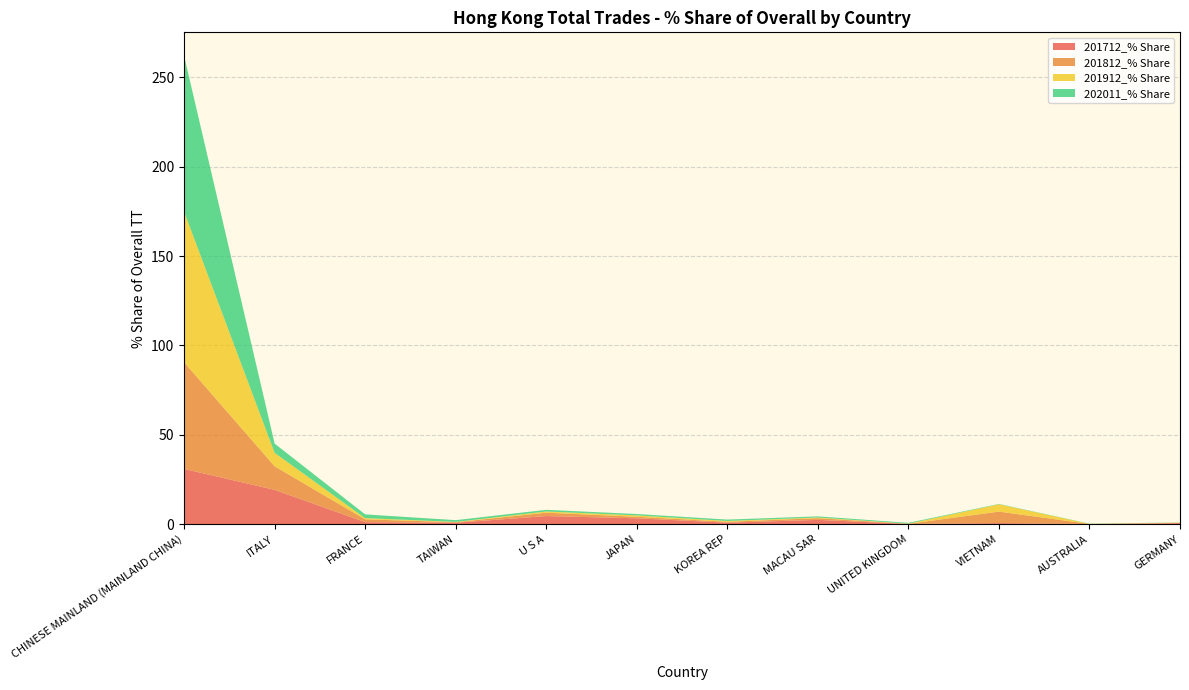

Reading right to left, transcribe all the data shown in this chart.

201712_% Share: GERMANY=0.6	AUSTRALIA=0.1	VIETNAM=0.7	UNITED KINGDOM=0.2	MACAU SAR=2.5	KOREA REP=0.9	JAPAN=3.3	U S A=4.6	TAIWAN=0.9	FRANCE=1.2	ITALY=19.2	CHINESE MAINLAND (MAINLAND CHINA)=31.0
201812_% Share: GERMANY=0.1	AUSTRALIA=0.0	VIETNAM=6.4	UNITED KINGDOM=0.1	MACAU SAR=0.9	KOREA REP=0.5	JAPAN=0.9	U S A=1.9	TAIWAN=0.3	FRANCE=1.6	ITALY=13.2	CHINESE MAINLAND (MAINLAND CHINA)=59.6
201912_% Share: GERMANY=0.1	AUSTRALIA=0.1	VIETNAM=4.1	UNITED KINGDOM=0.1	MACAU SAR=0.4	KOREA REP=0.5	JAPAN=0.7	U S A=0.7	TAIWAN=0.2	FRANCE=0.7	ITALY=7.5	CHINESE MAINLAND (MAINLAND CHINA)=84.2
202011_% Share: GERMANY=0.1	AUSTRALIA=0.1	VIETNAM=0.2	UNITED KINGDOM=0.5	MACAU SAR=0.6	KOREA REP=0.8	JAPAN=0.8	U S A=0.9	TAIWAN=1.0	FRANCE=2.1	ITALY=5.2	CHINESE MAINLAND (MAINLAND CHINA)=87.2